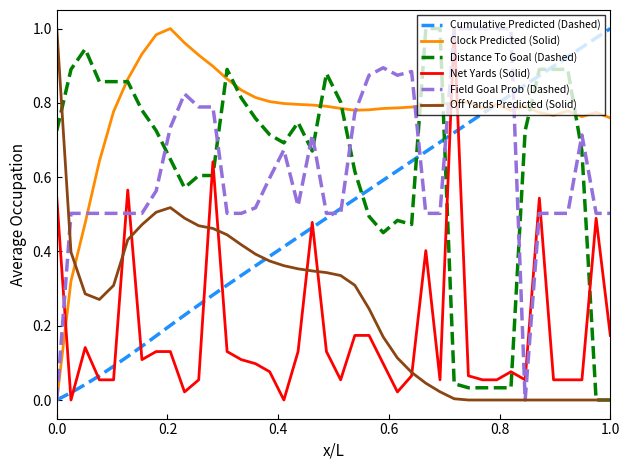

True or false: Cumulative Predicted (Dashed) and Off Yards Predicted (Solid) cross at least once.

True